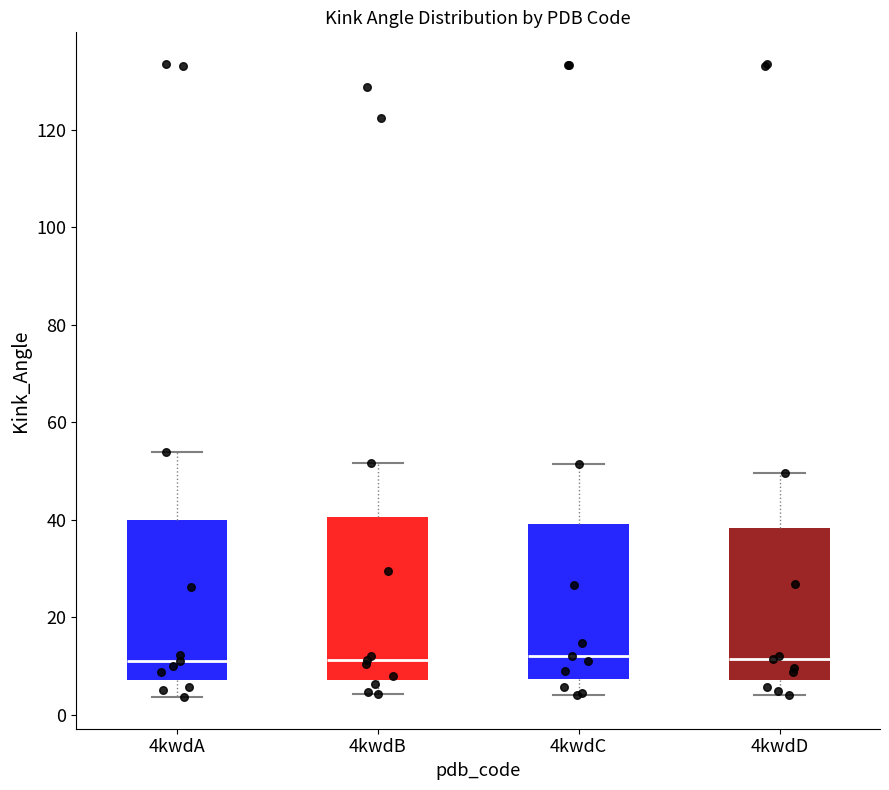

Where is the lower edge of the box for 4kwdA on the y-axis? The values are not printed on the chart, so give them approximately, as read against the axis.

8